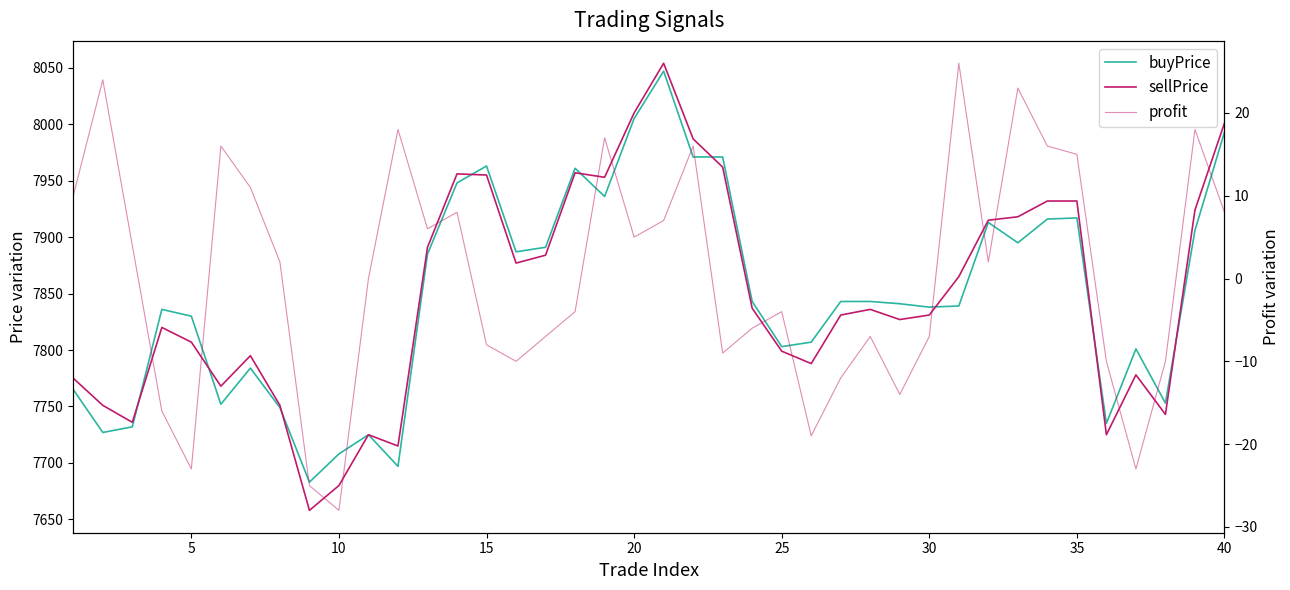

How many lines are shown in the chart?

3